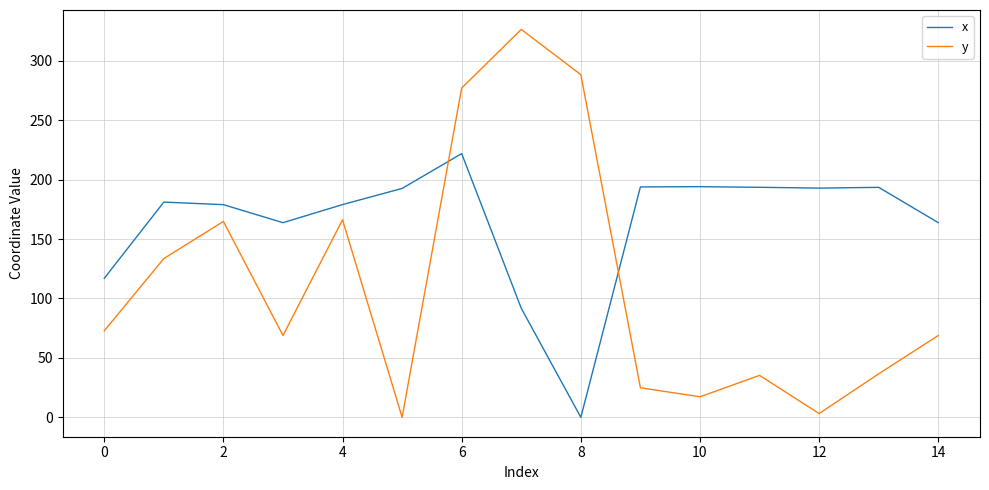

What is the maximum value for x?

221.9